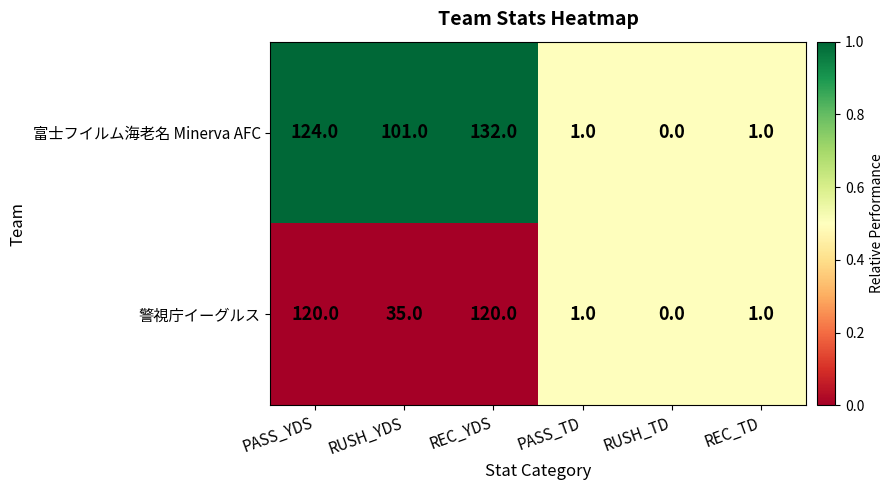

How many positive values does the 警視庁イーグルス series have?

5